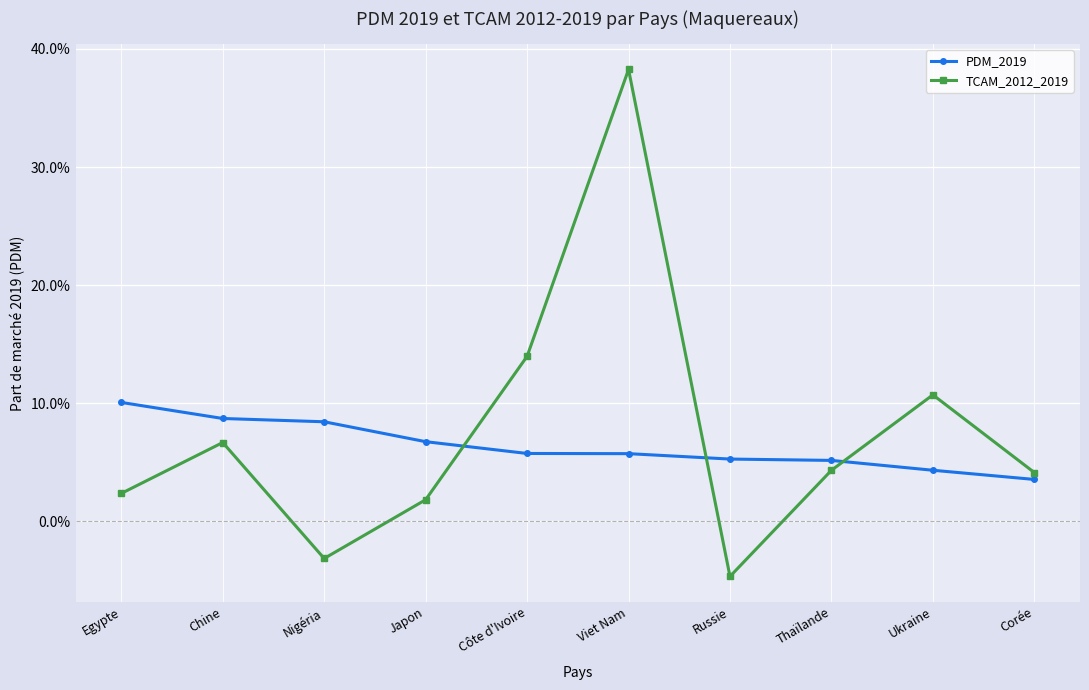

At Russie, list the series in order from smallest to largest.

TCAM_2012_2019, PDM_2019